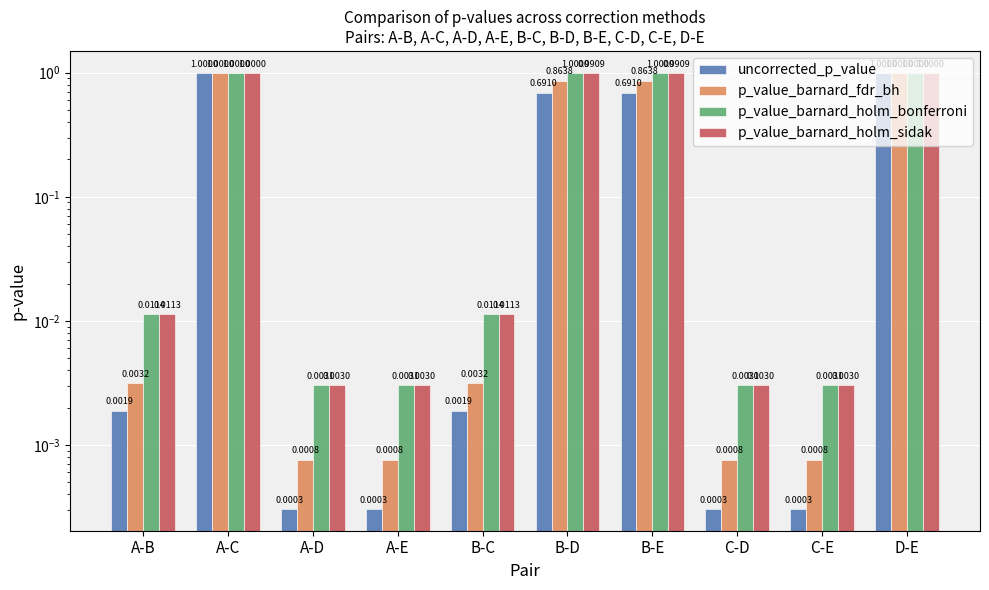

What position from the right is A-E?

7